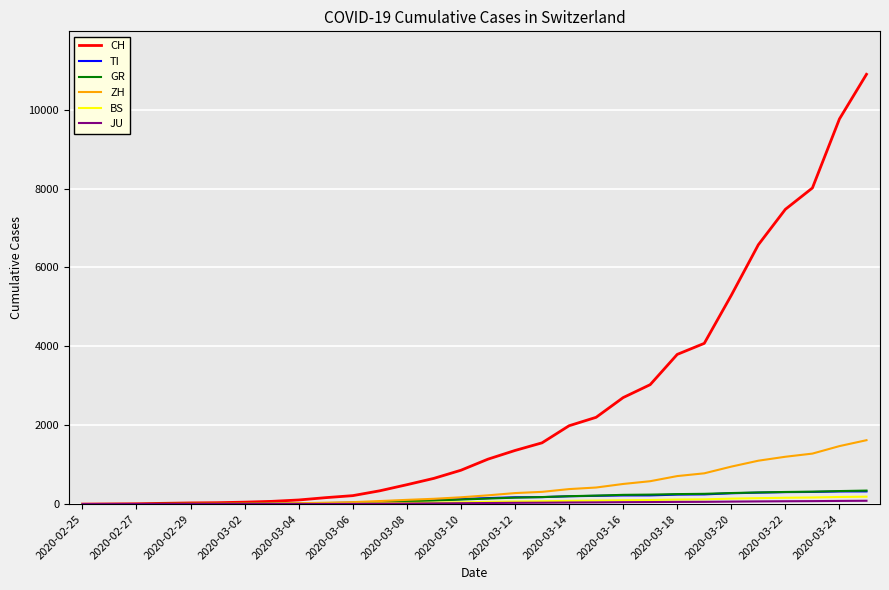

Which series has the largest range (max minus min)?

CH